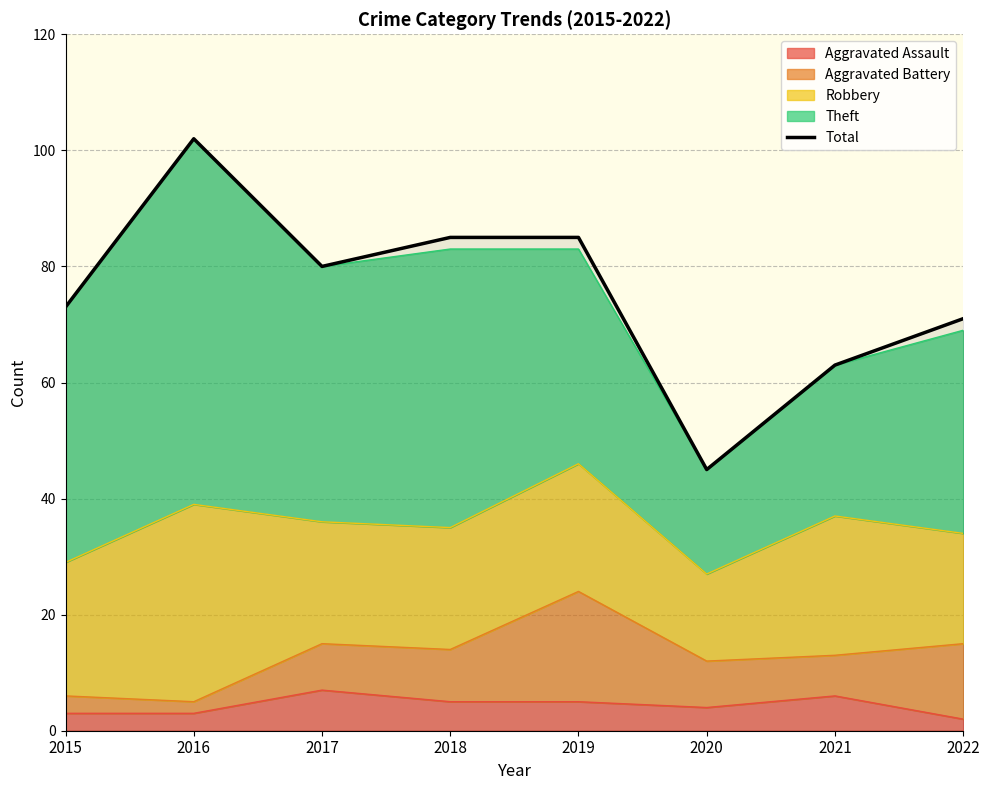

How many interior local valleys (lower than both neighbors) does the data have?

2